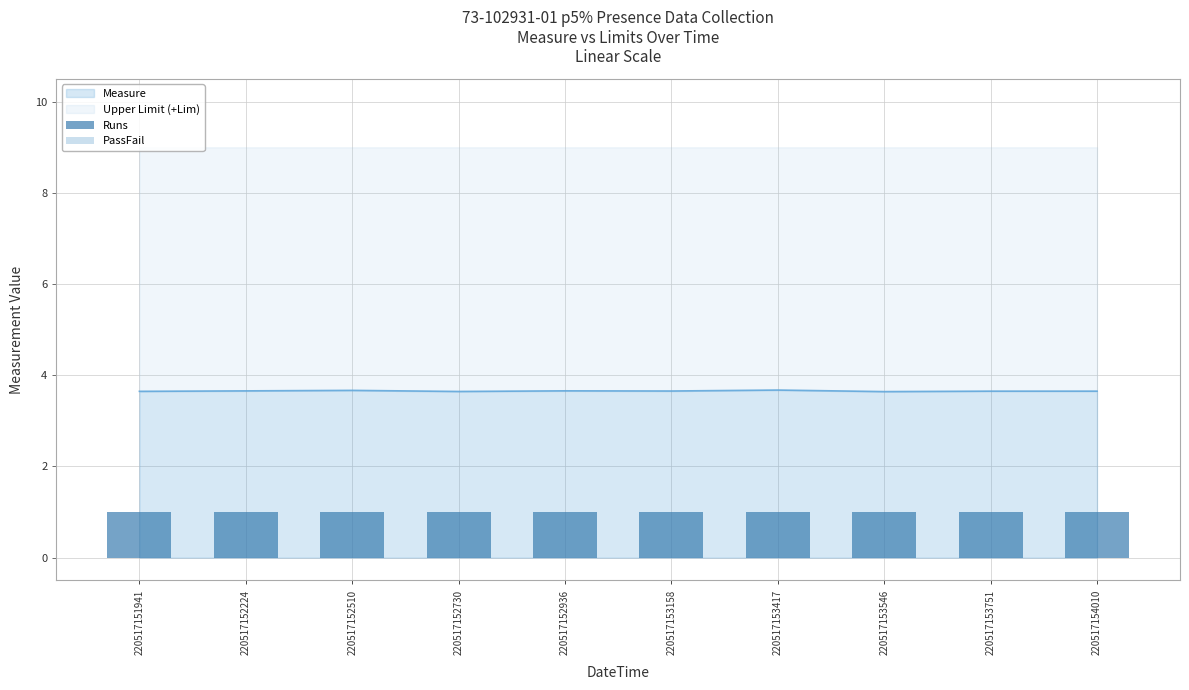

Does the chart contain any negative values?

No